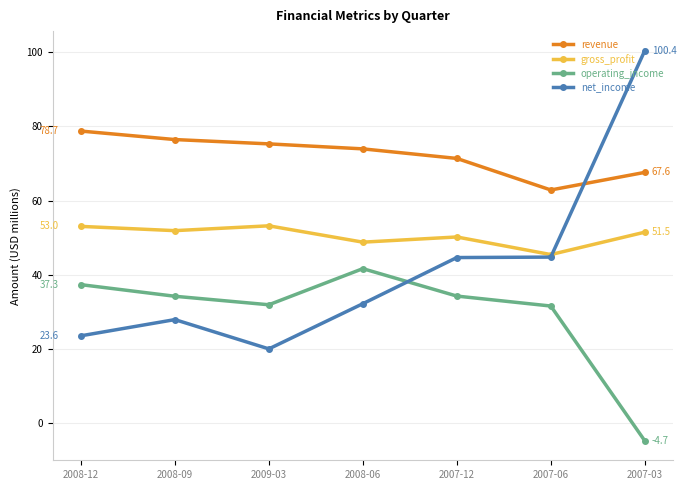

How many values in the revenue series are below 73?

3